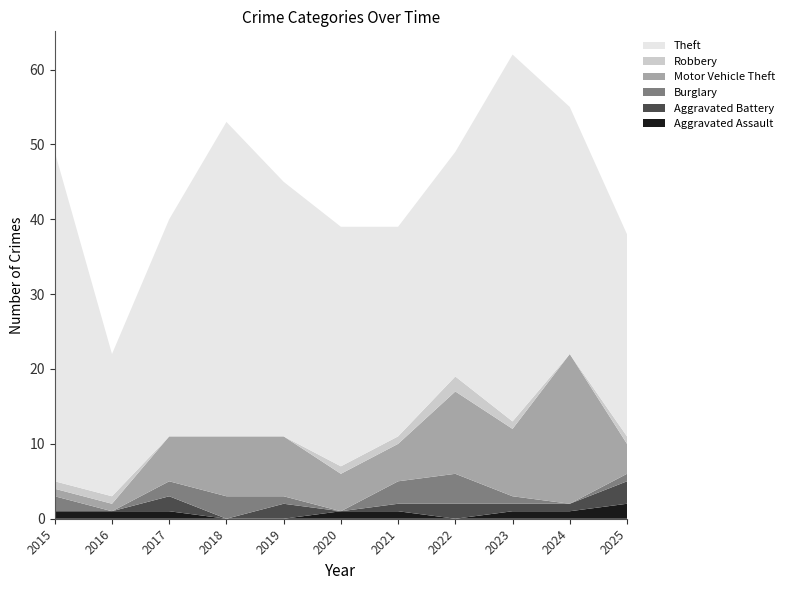

Reading right to left, what are all the values shown in this chart?

Aggravated Assault: 2	1	1	0	1	1	0	0	1	1	1
Aggravated Battery: 3	1	1	2	1	0	2	0	2	0	0
Burglary: 1	0	1	4	3	0	1	3	2	0	2
Motor Vehicle Theft: 4	20	9	11	5	5	8	8	6	1	1
Robbery: 1	0	1	2	1	1	0	0	0	1	1
Theft: 27	33	49	30	28	32	34	42	29	19	44